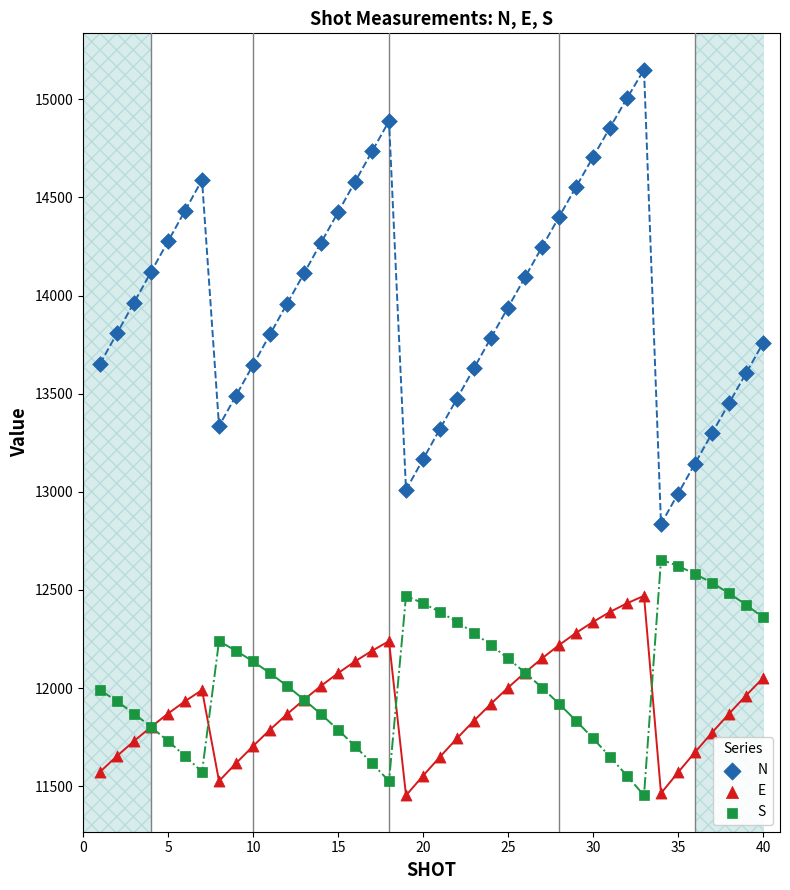

Which series contains the highest Y value?

N